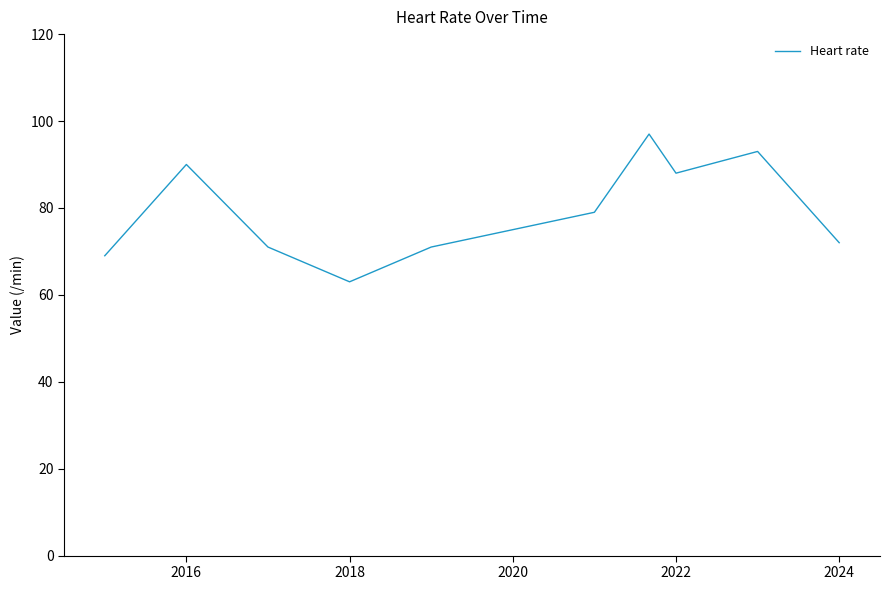

What is the greatest value displayed?

97